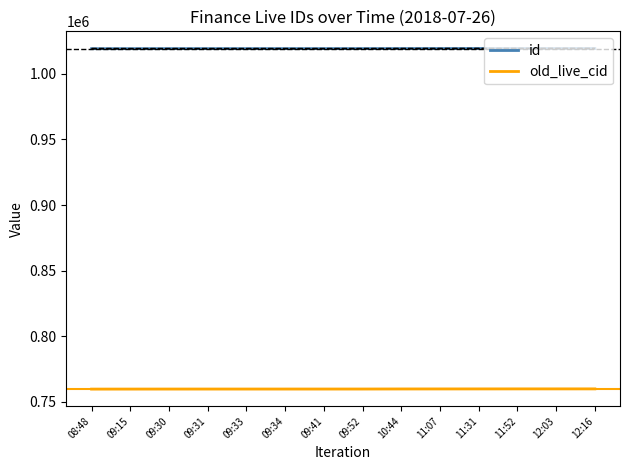

Between 09:34 and 09:52, which series saw the biggest shift?

id